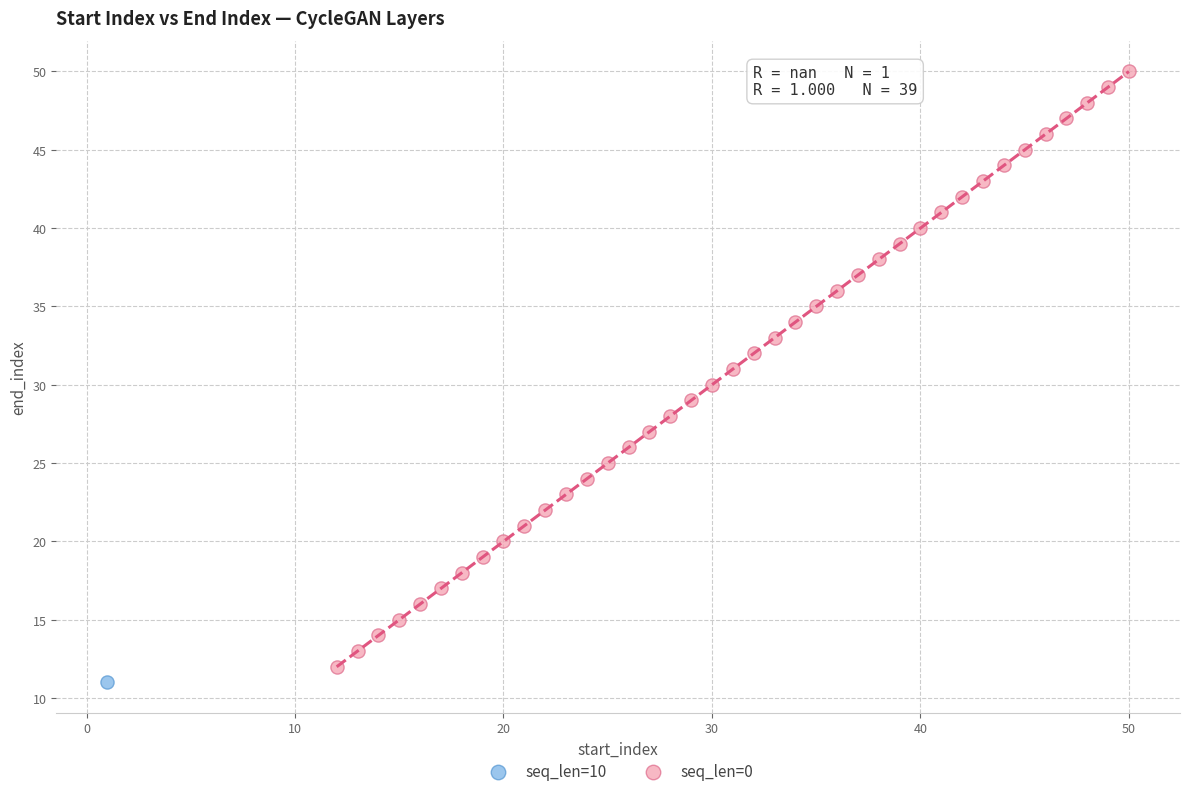

What are all the series names shown in the legend?

seq_len=10, seq_len=0